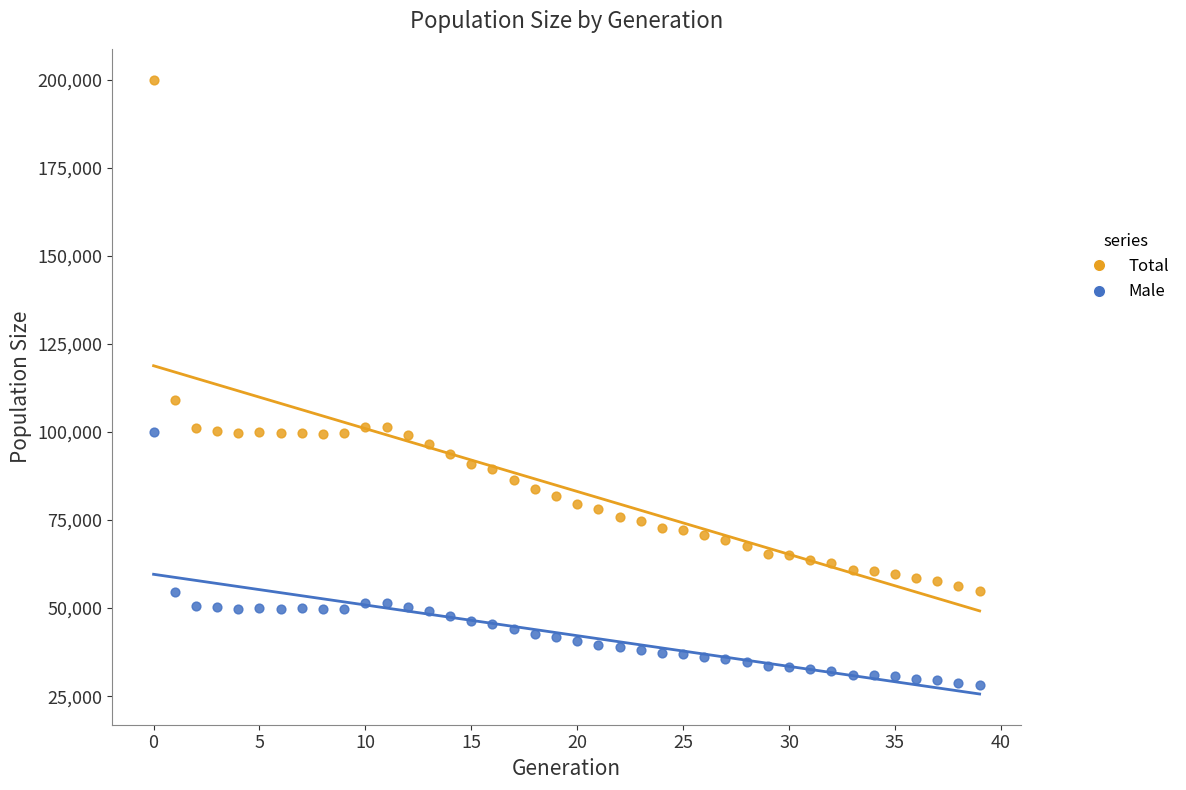

Which series has the widest spread of Y values?

Total